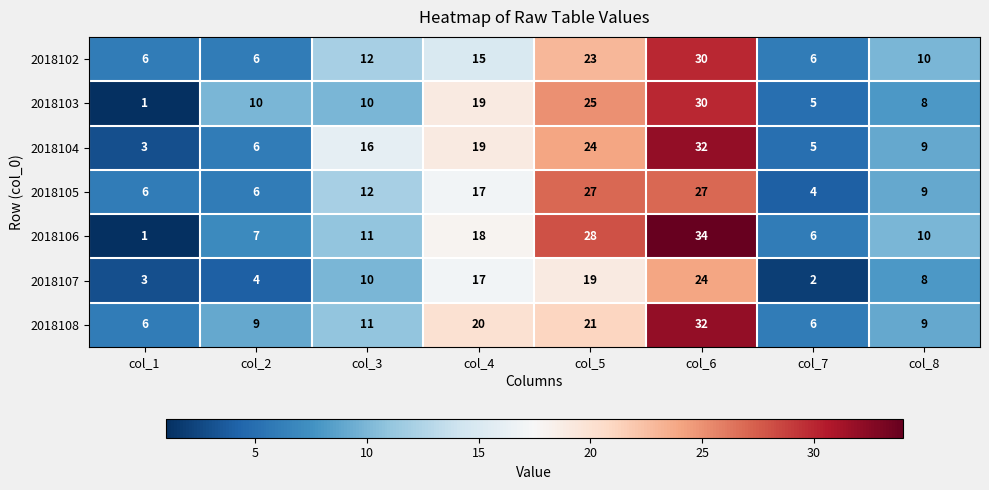

What is the average value of the 2018107 series?

11